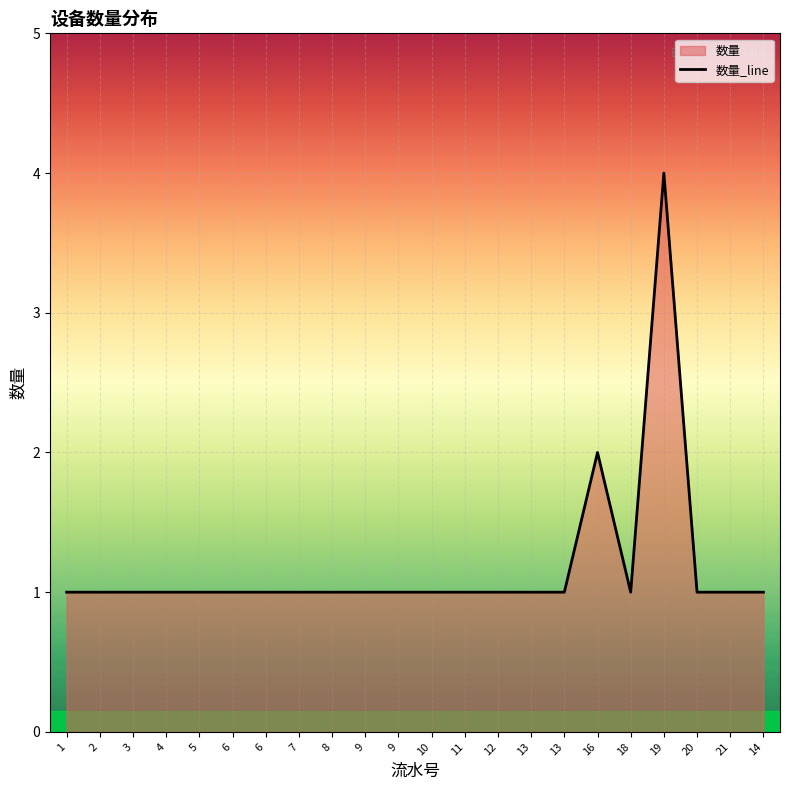

List the labels in order of value, largest first.

19, 16, 1, 2, 3, 4, 5, 6, 6, 7, 8, 9, 9, 10, 11, 12, 13, 13, 18, 20, 21, 14